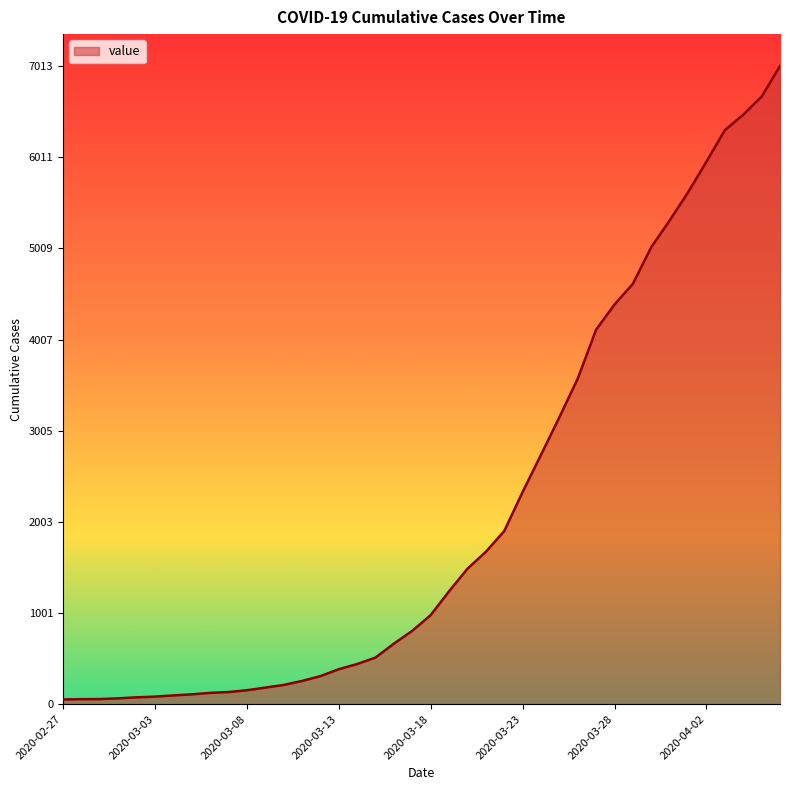

What is the sum of all values?

85376